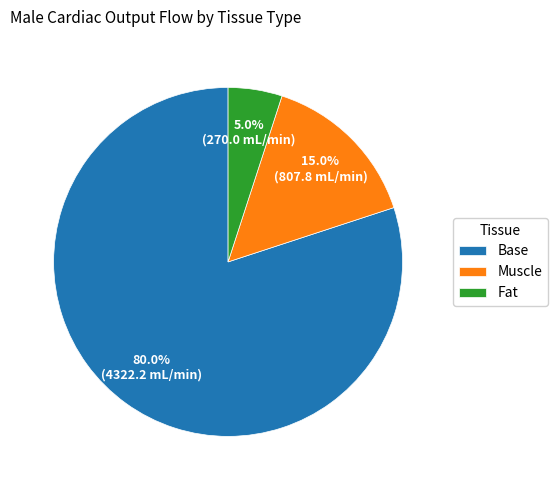

Rank the categories by value from highest to lowest.

Base, Muscle, Fat